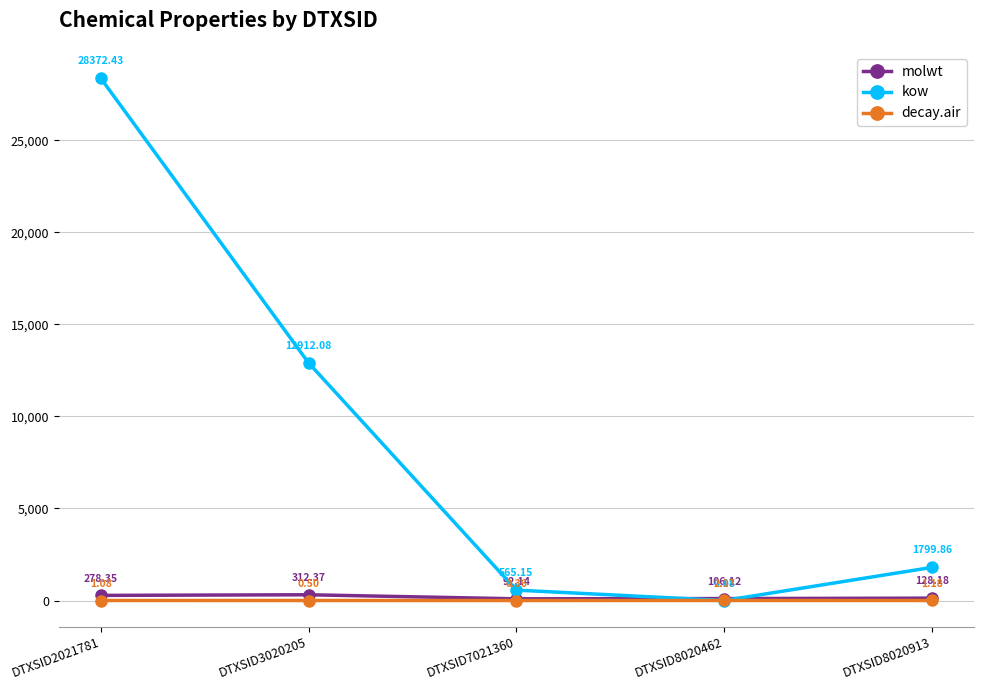

List the series in order of their peak value, highest first.

kow, molwt, decay.air